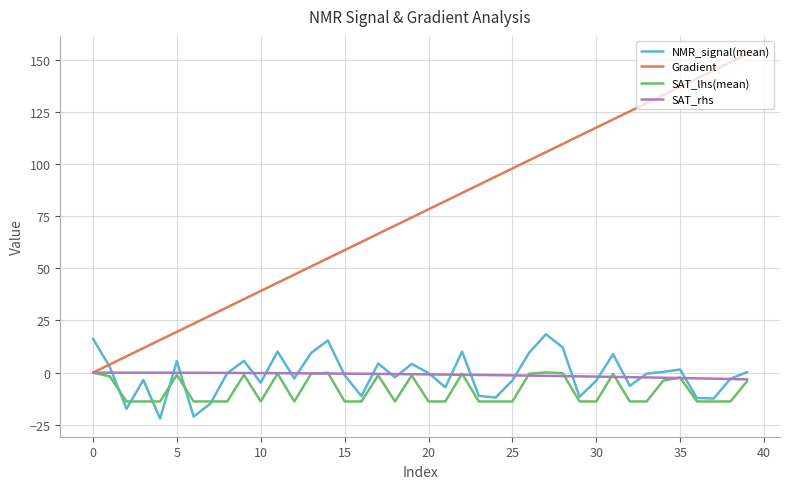

Count the number of data series in this chart.

4